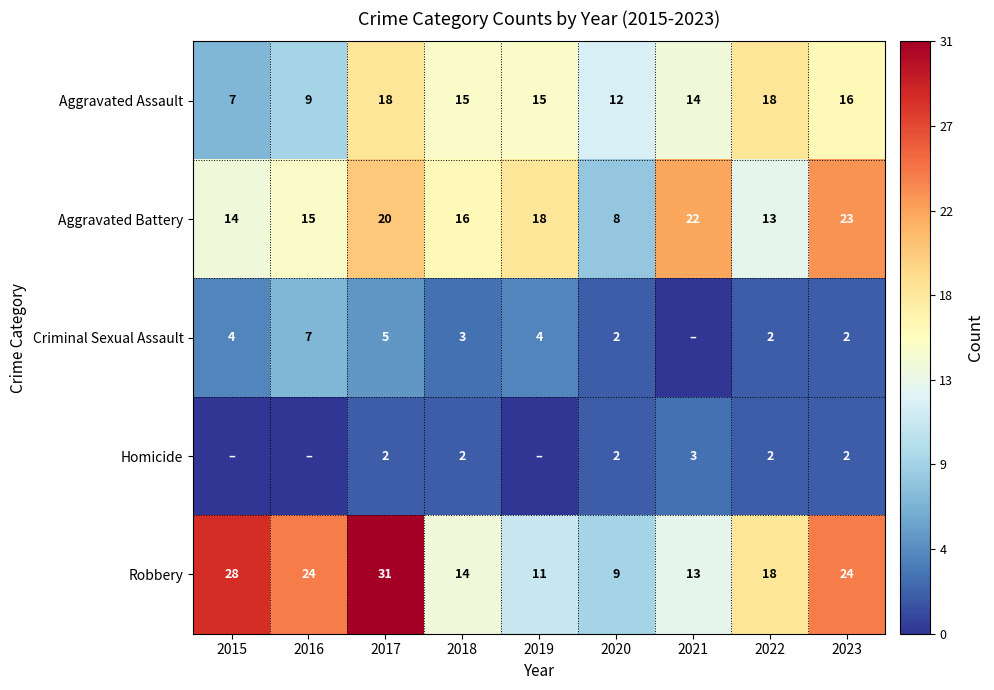

What is the minimum value for Aggravated Assault?

7